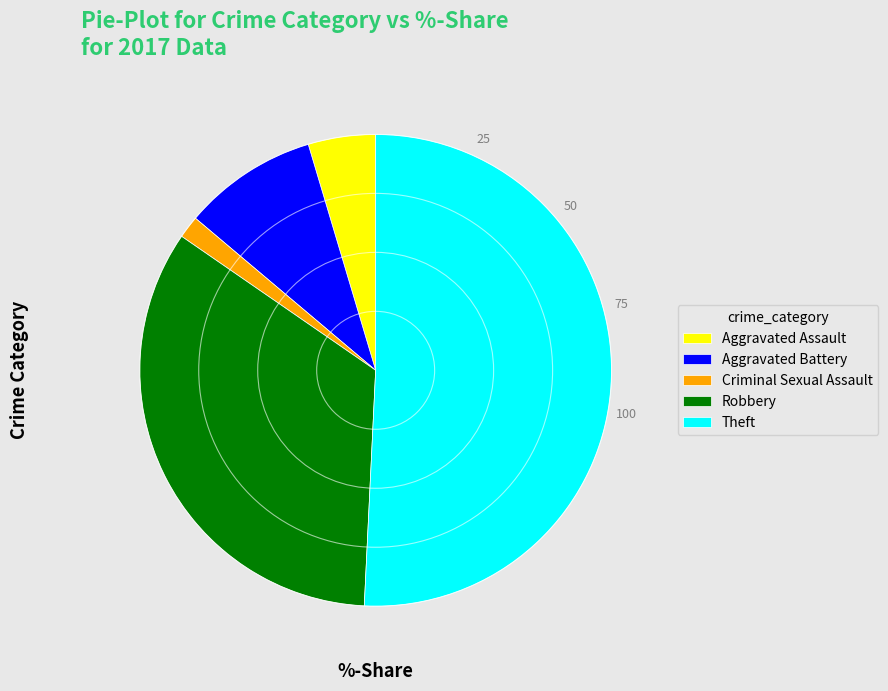

Is there a majority slice in this chart?

Yes